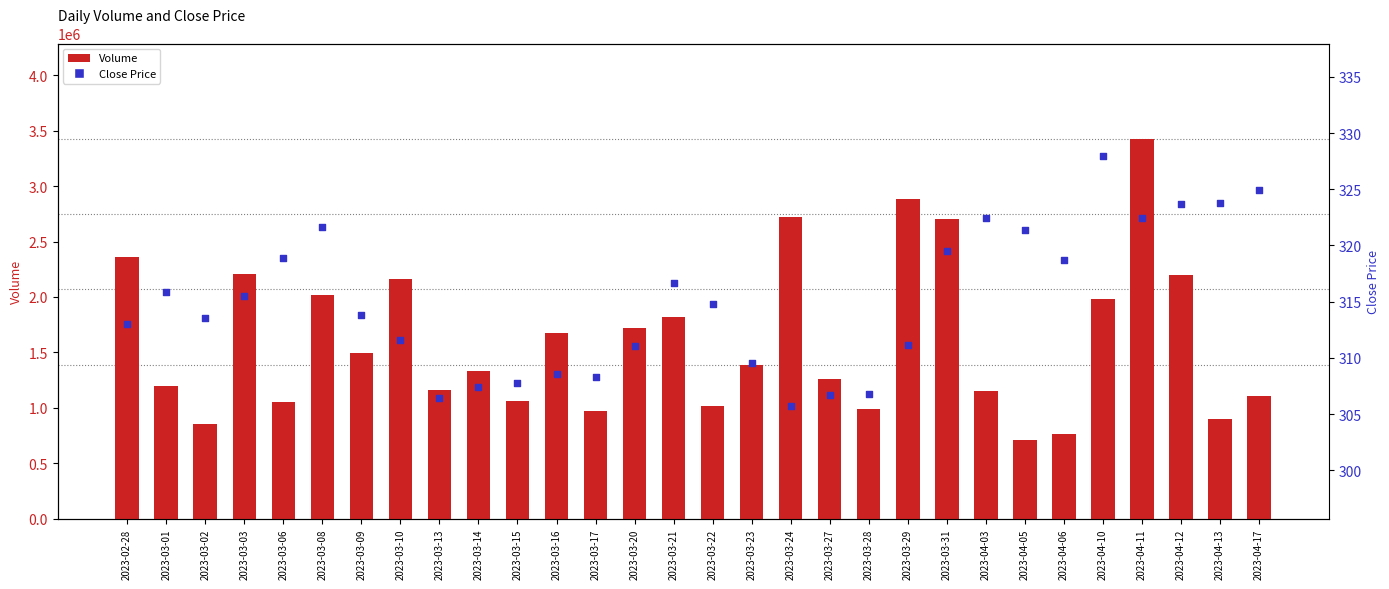

Which series reaches the maximum Y coordinate?

Volume